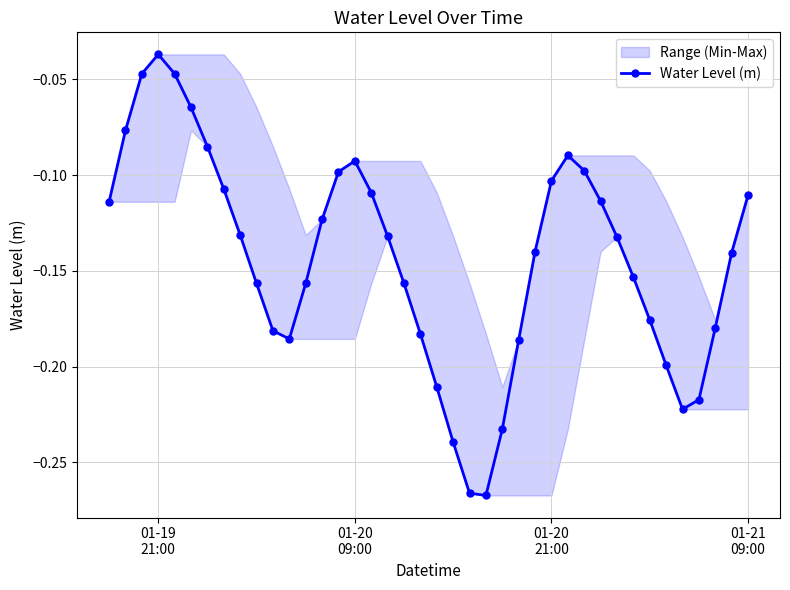

In Water Level (m), how many points are higher than both neighbors (excluding endpoints)?

3